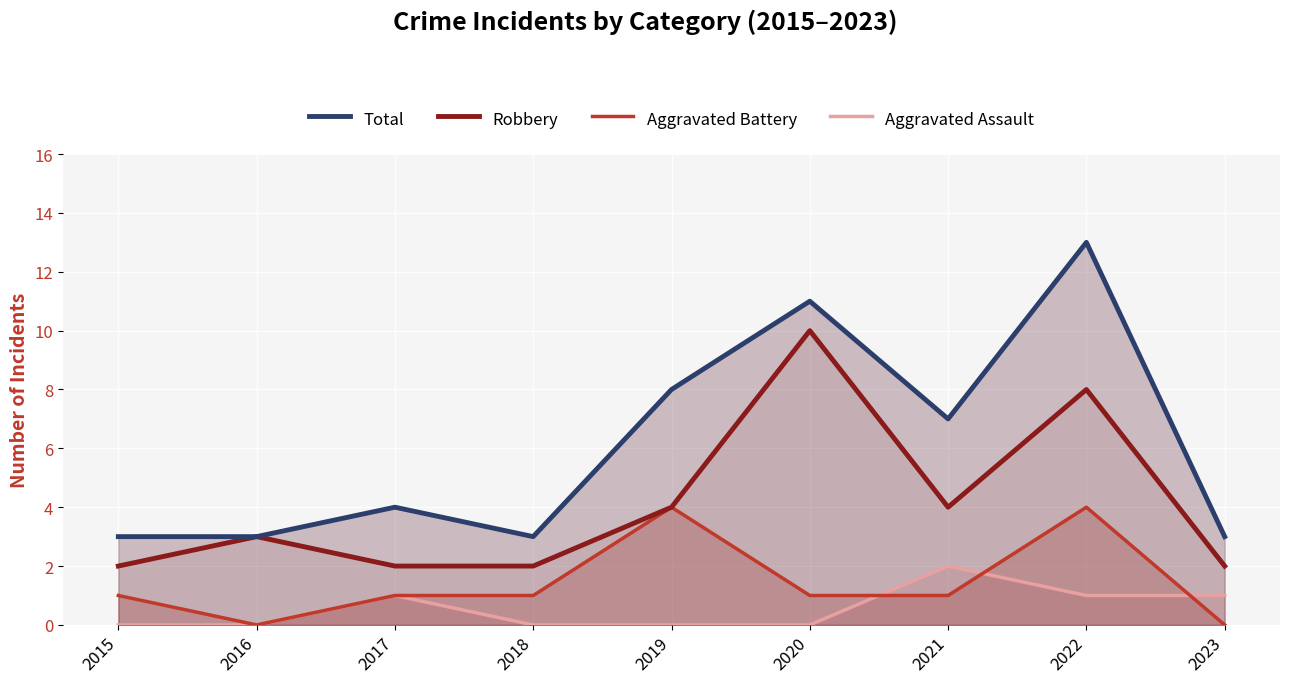

Which series has the largest range (max minus min)?

Total